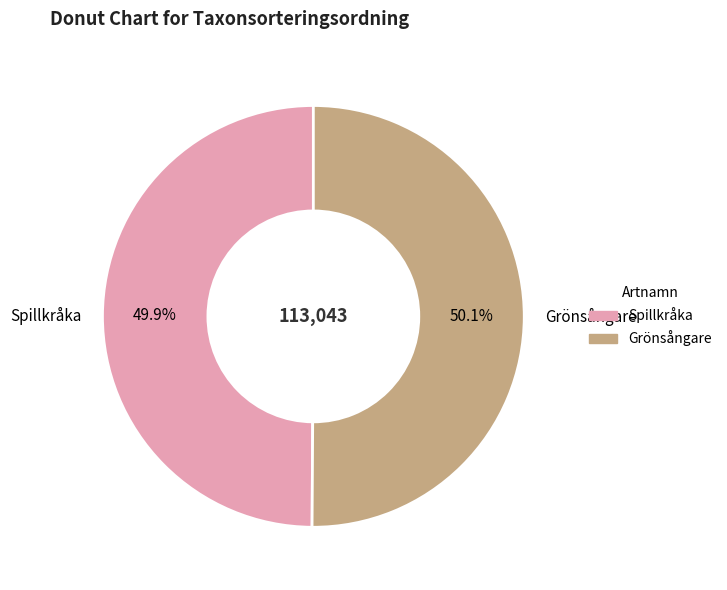

To the nearest percent, what is the combined percentage of Spillkråka and Grönsångare?

100%